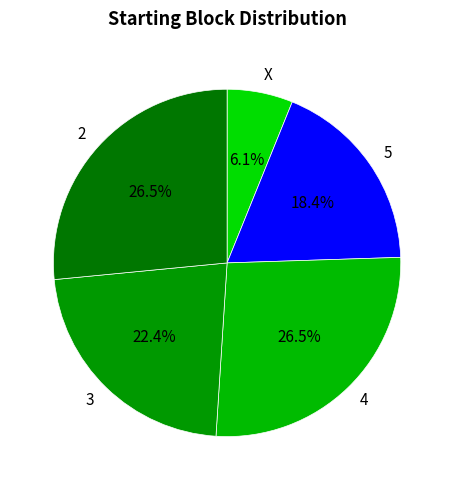

Does X represent more than half of the total?

No